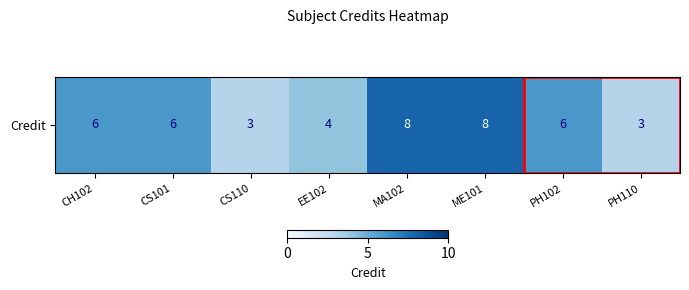

What is the maximum value shown in the chart?

8